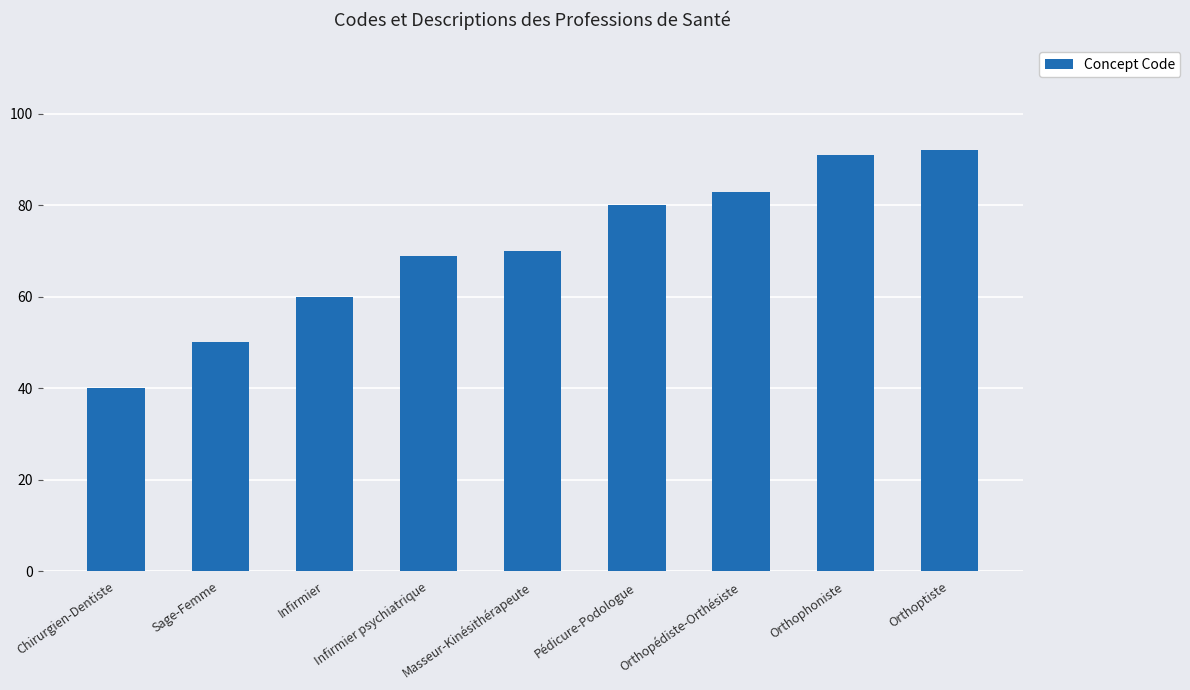

What is the value of the 2nd bar from the left?

50